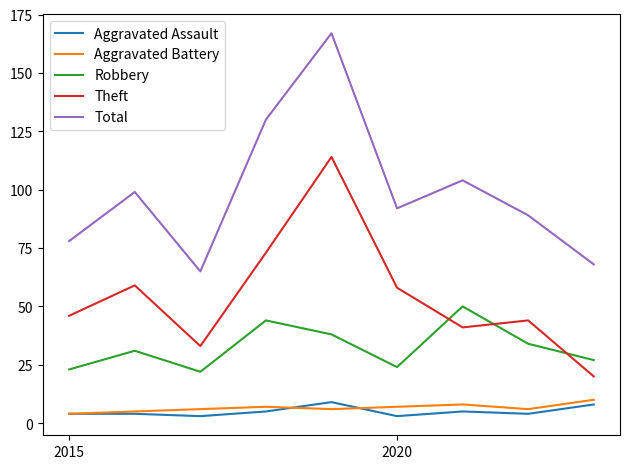

What is the difference between the second highest and minimum values in the Aggravated Assault series?

5